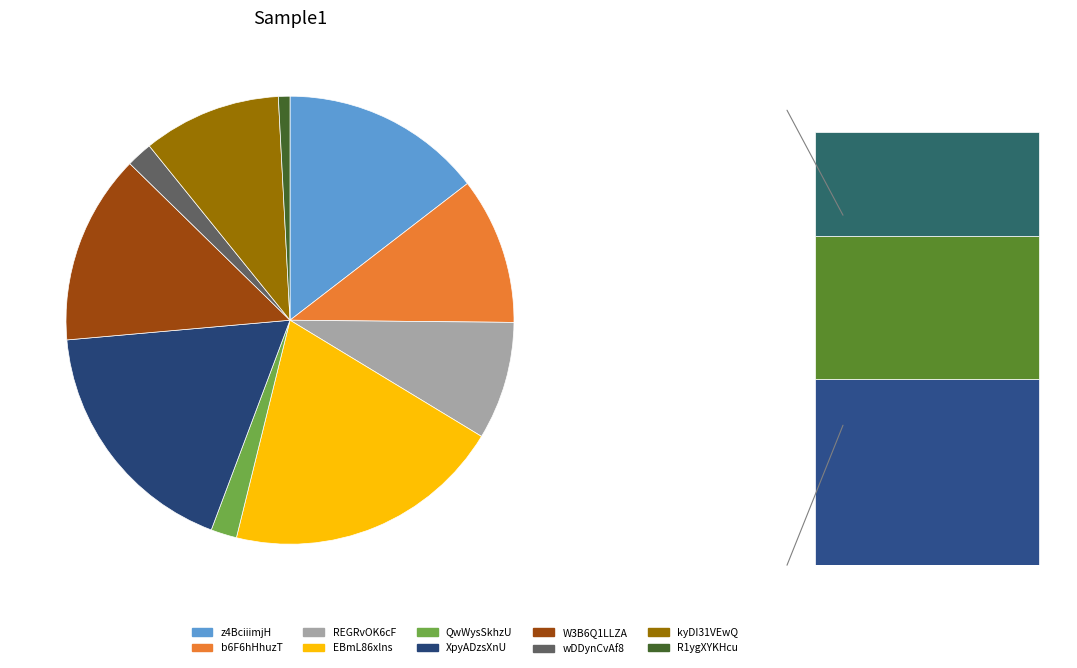

Which category has the smallest portion of the pie?

R1ygXYKHcu